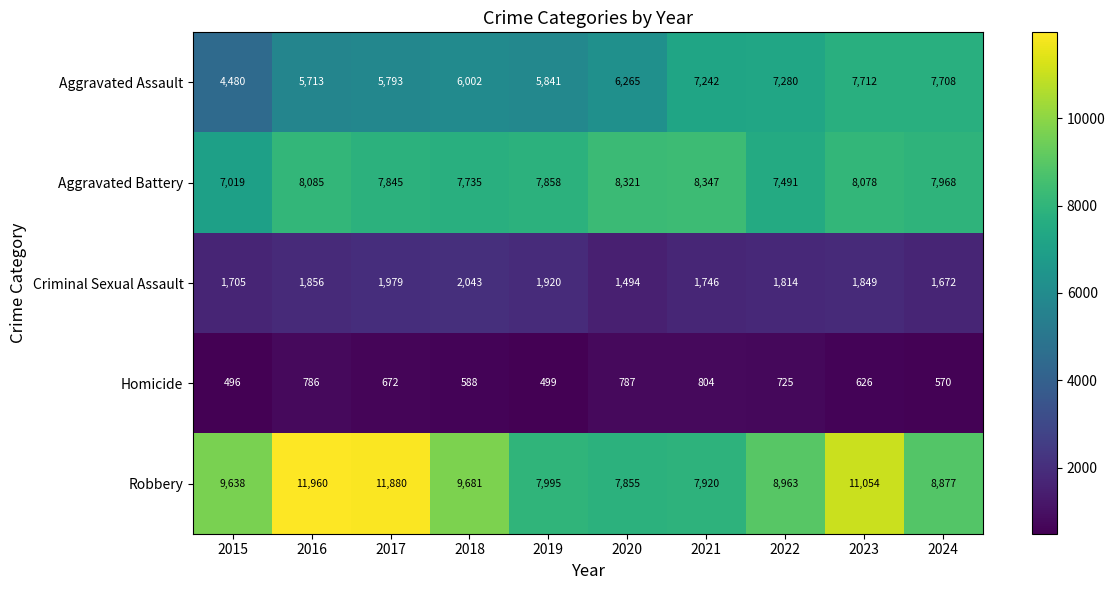

What is the difference between the maximum and minimum values in the Aggravated Battery series?

1328